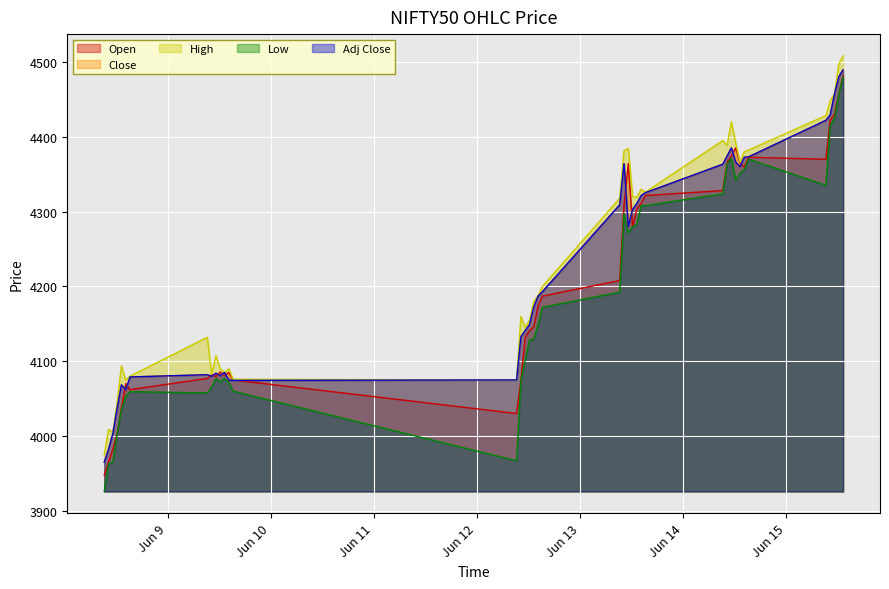

What position from the right is 2023-06-12 14:15:00?

21